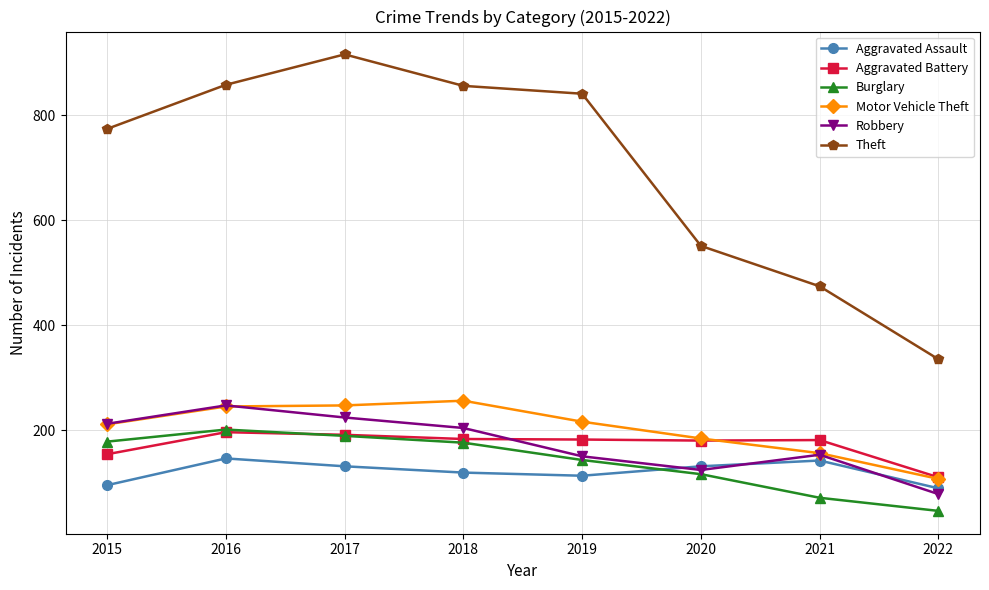

What is the total value across all series at 2018?

1794